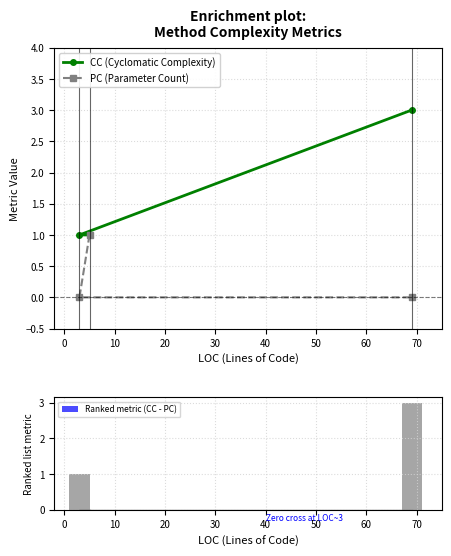

How many data points in CC (Cyclomatic Complexity) are above 1?

1